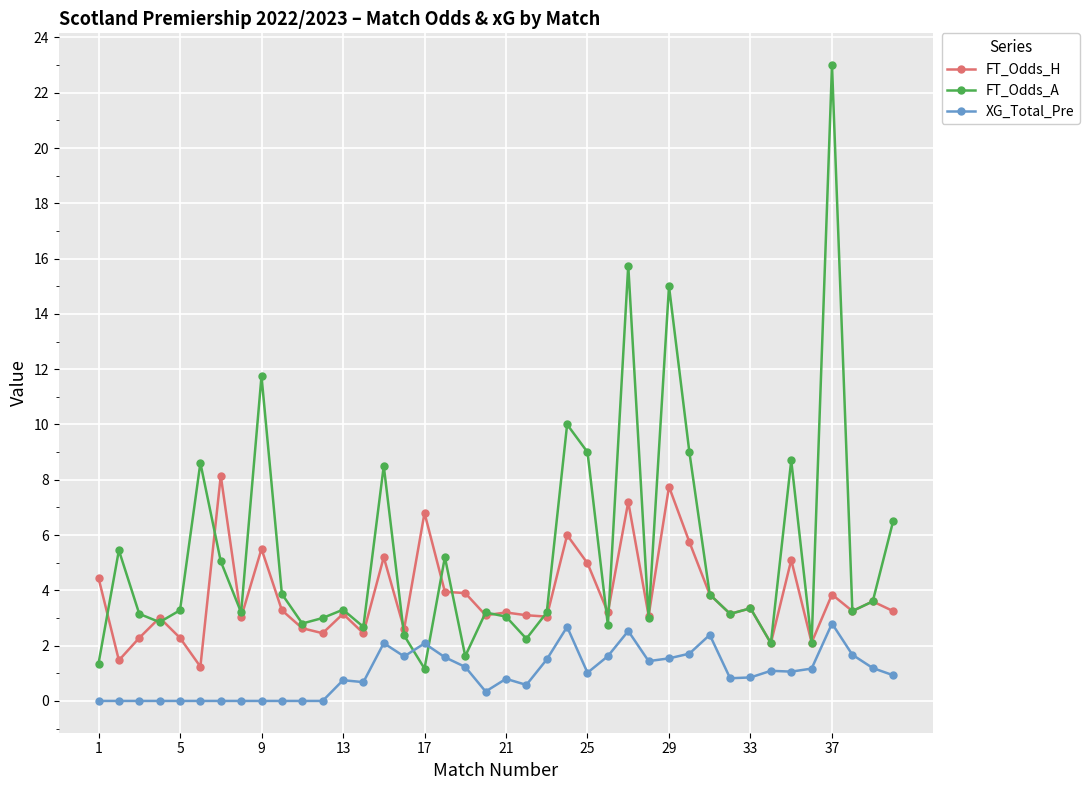

Which series has the largest range (max minus min)?

FT_Odds_A